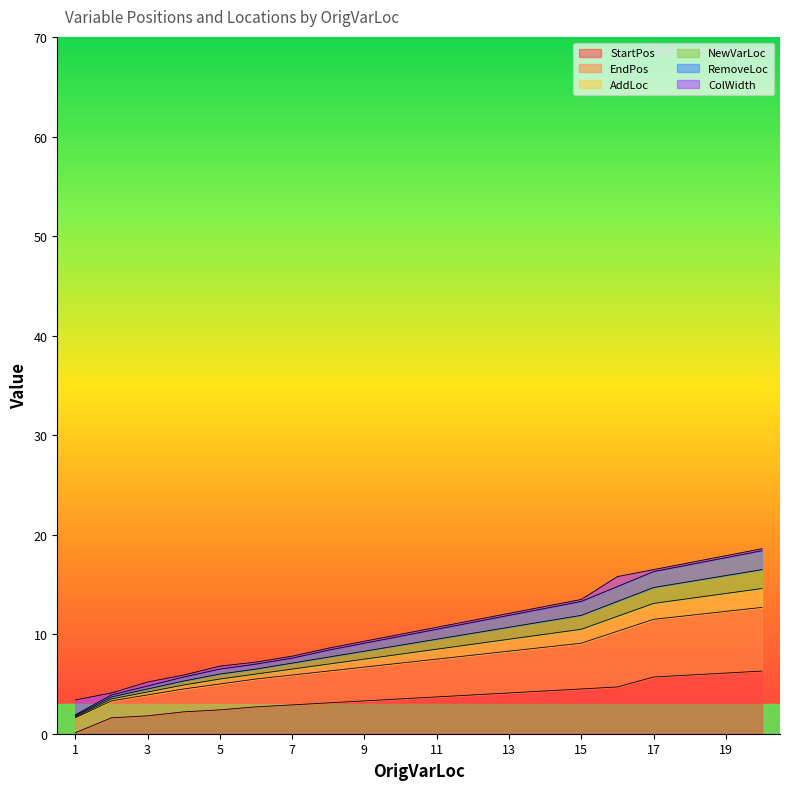

True or false: AddLoc and RemoveLoc cross at least once.

False